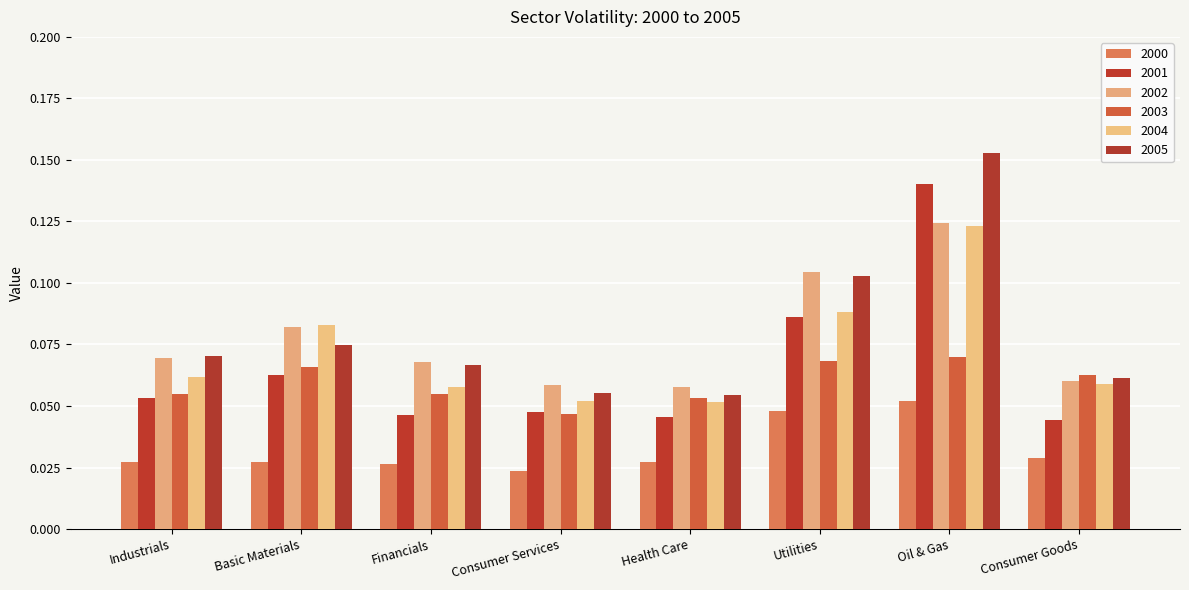

List the series in order of their peak value, lowest first.

2000, 2003, 2004, 2002, 2001, 2005